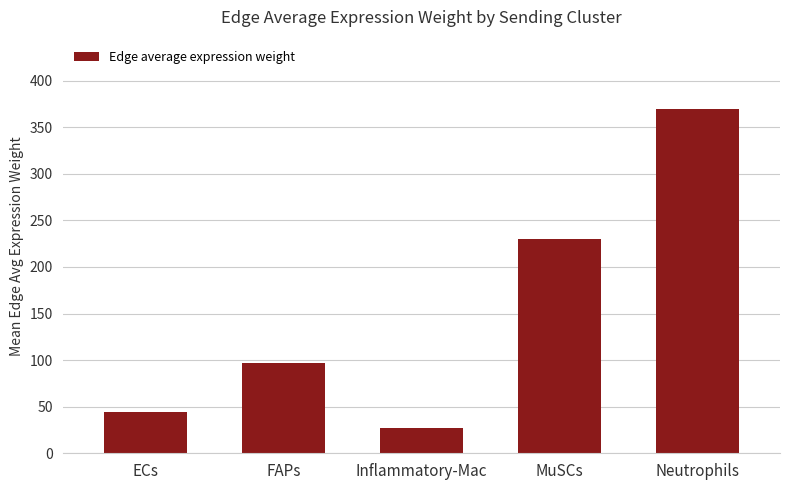

What is the maximum value shown in the chart?

370.0